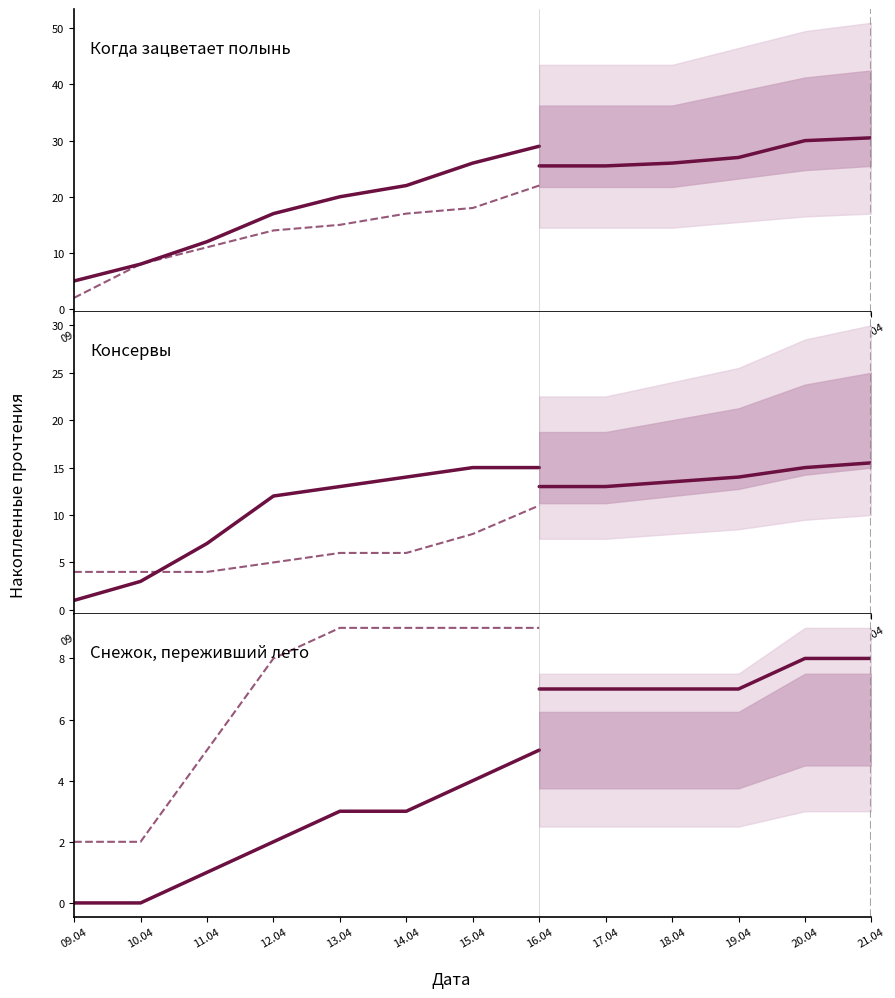

What is the value of the Дети священного леса point at the 3rd from the left?

4